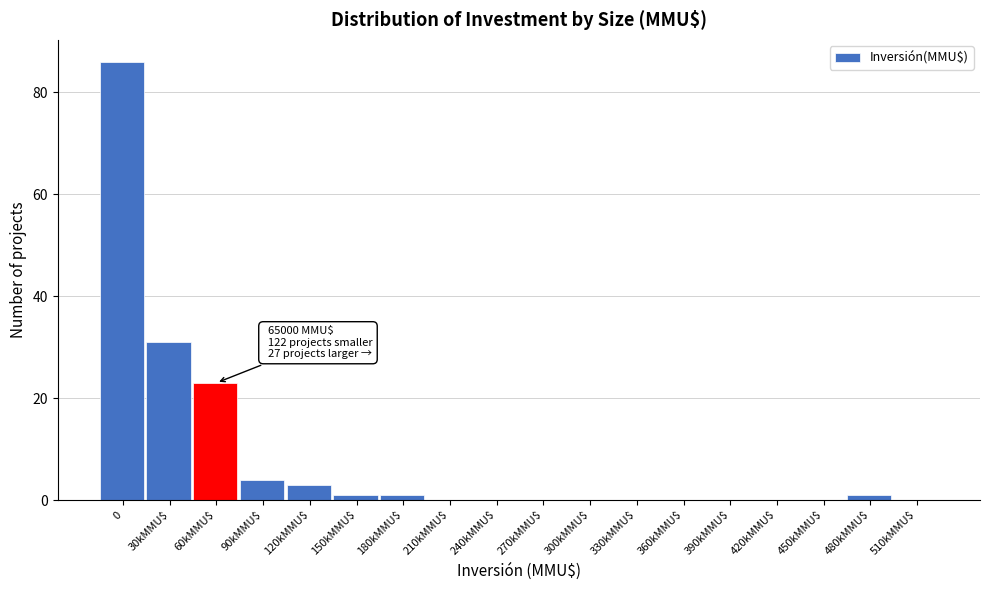

At which label is the value closest to 43?

30kMMU$